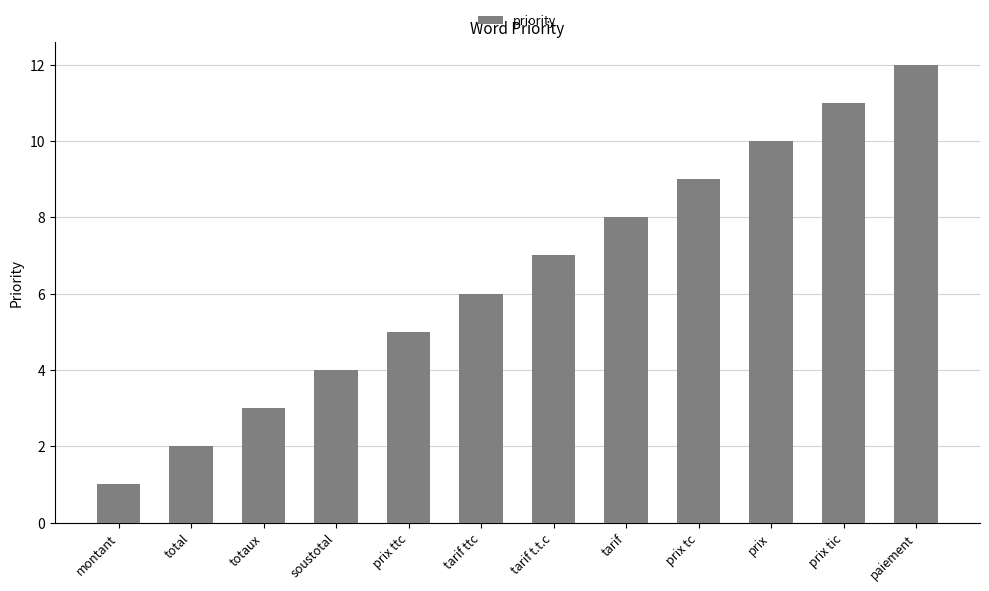

What is the difference between the maximum and second lowest values?

10